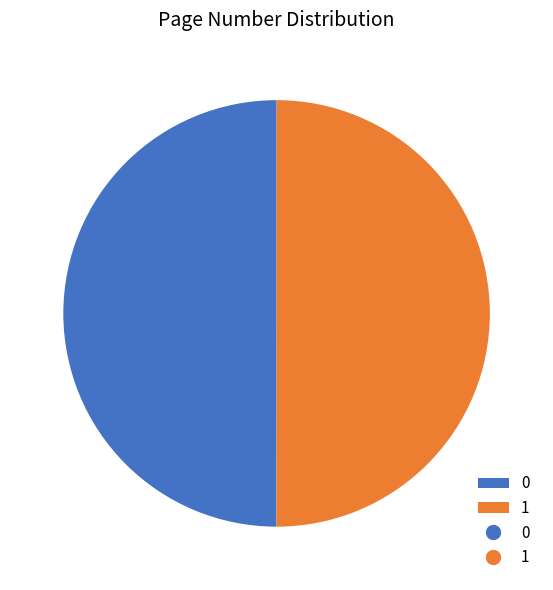

What is the ratio of the value at 0 to the value at 1?

1.0